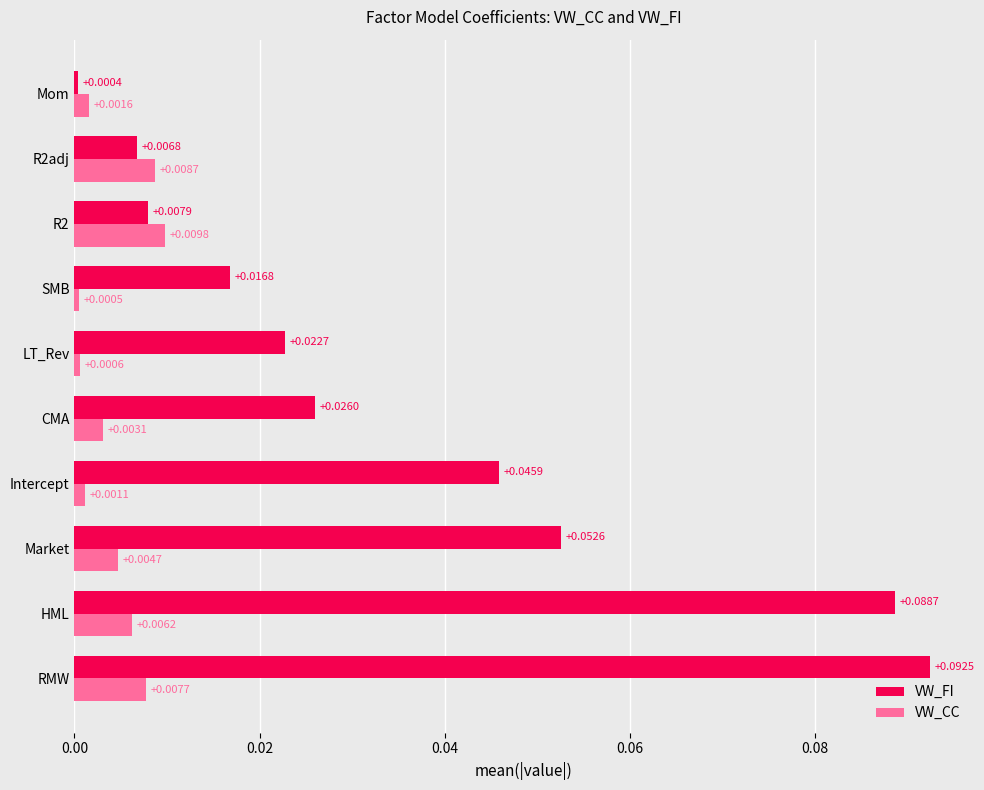

List the series in order of their peak value, highest first.

VW_FI, VW_CC